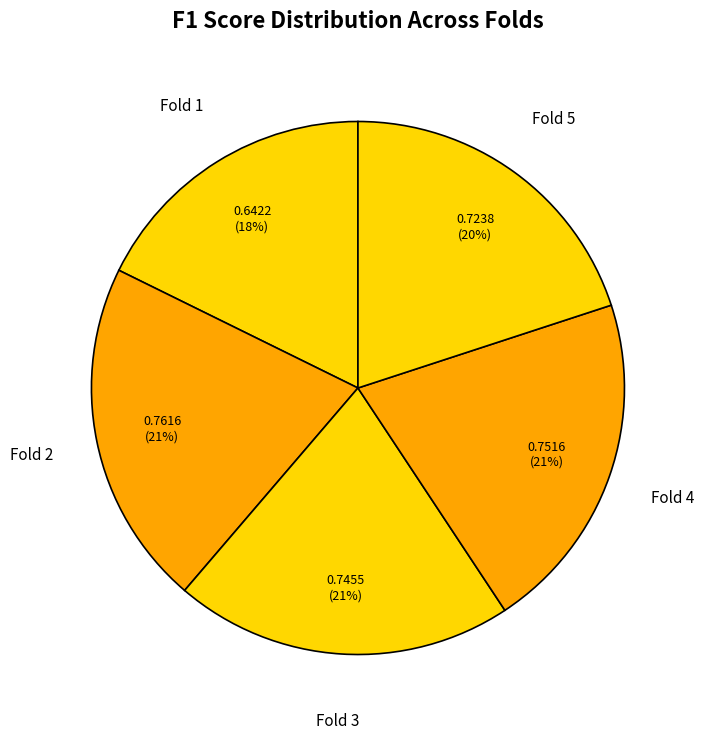

To the nearest percent, what is the difference between the largest and smallest slice percentages?

3%